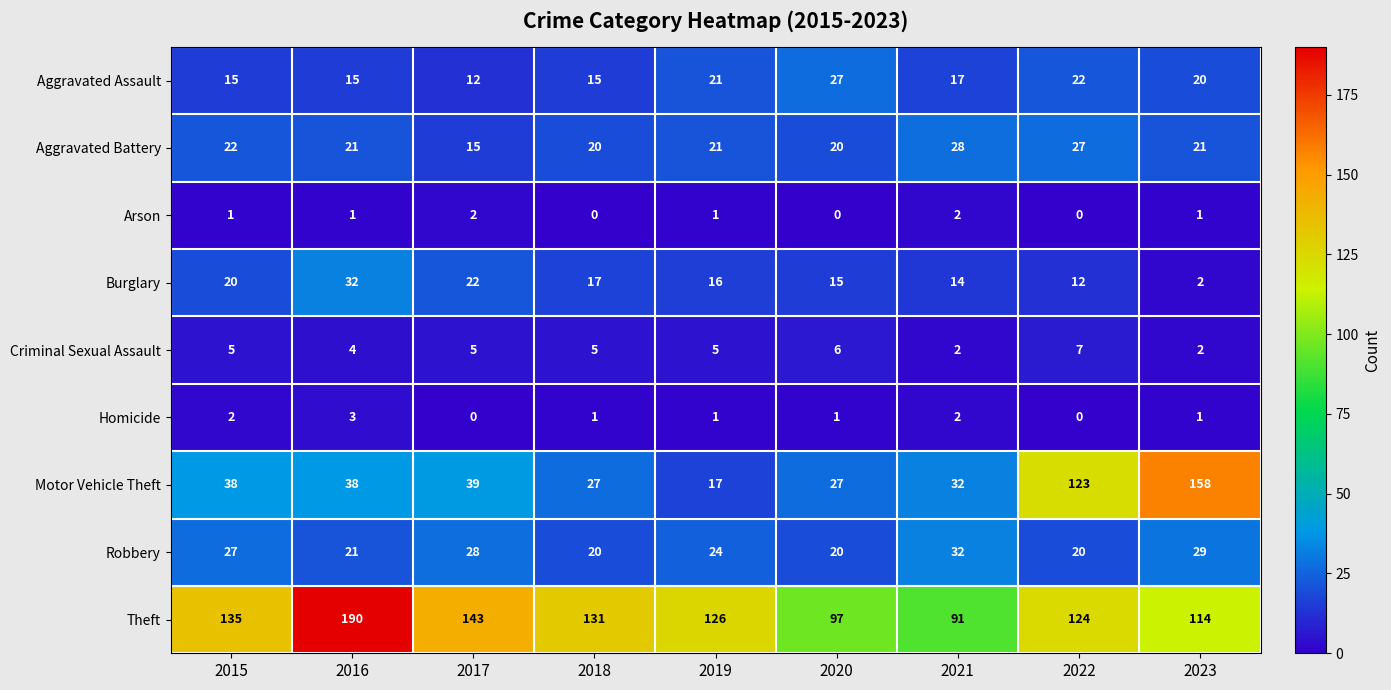

What is the total value across all series at 2018?

236